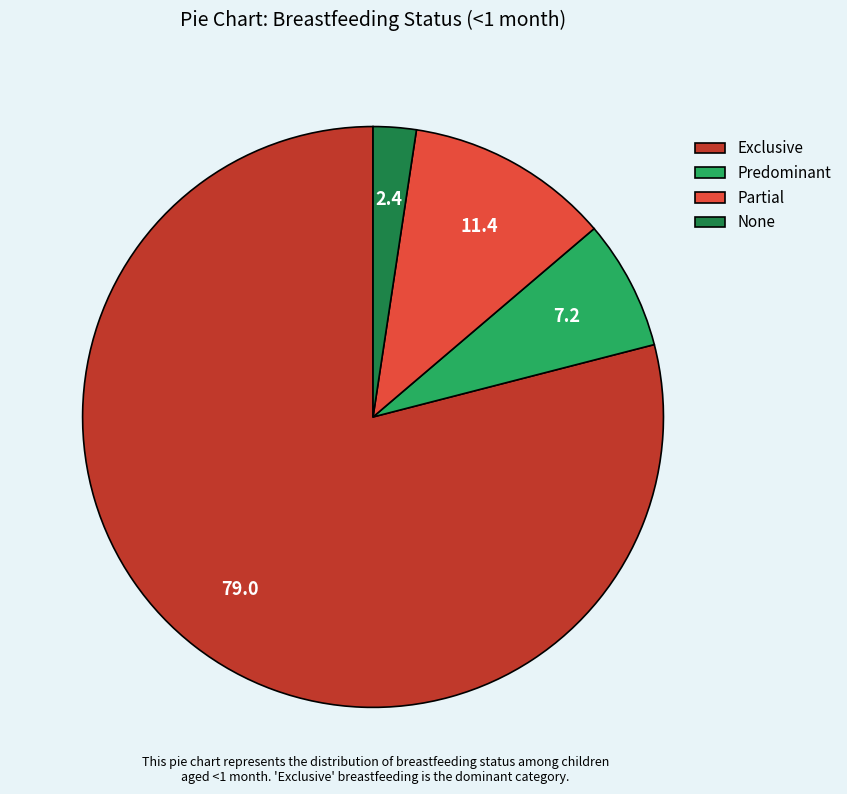

Is there any slice that represents more than half of the pie?

Yes